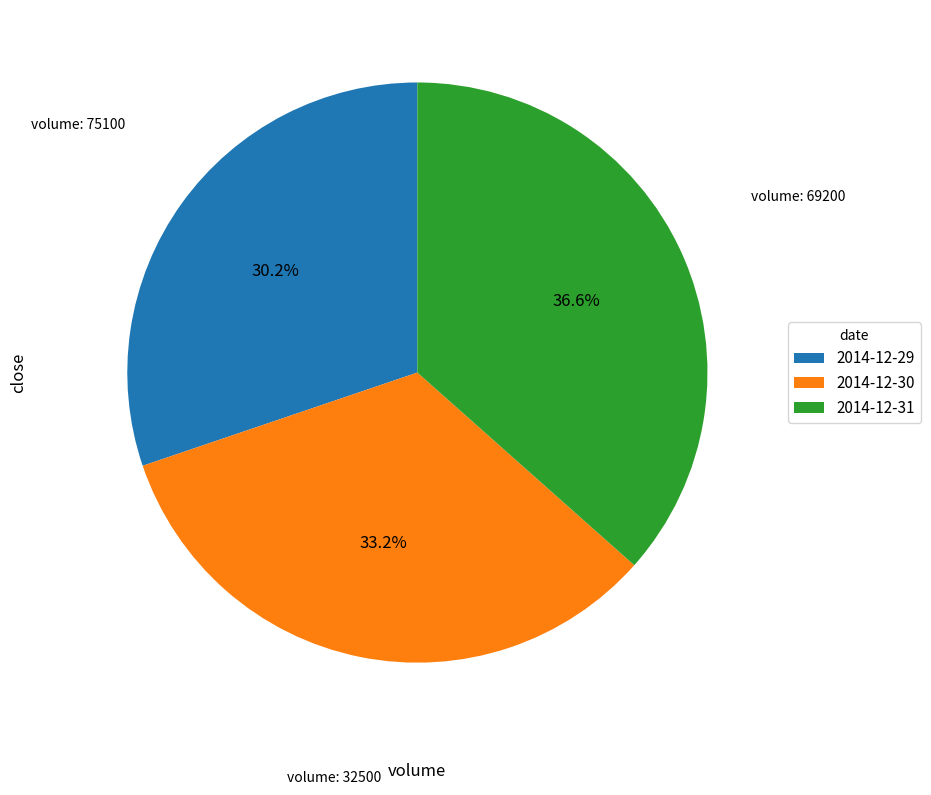

Which has a higher value, 2014-12-30 or 2014-12-31?

2014-12-31